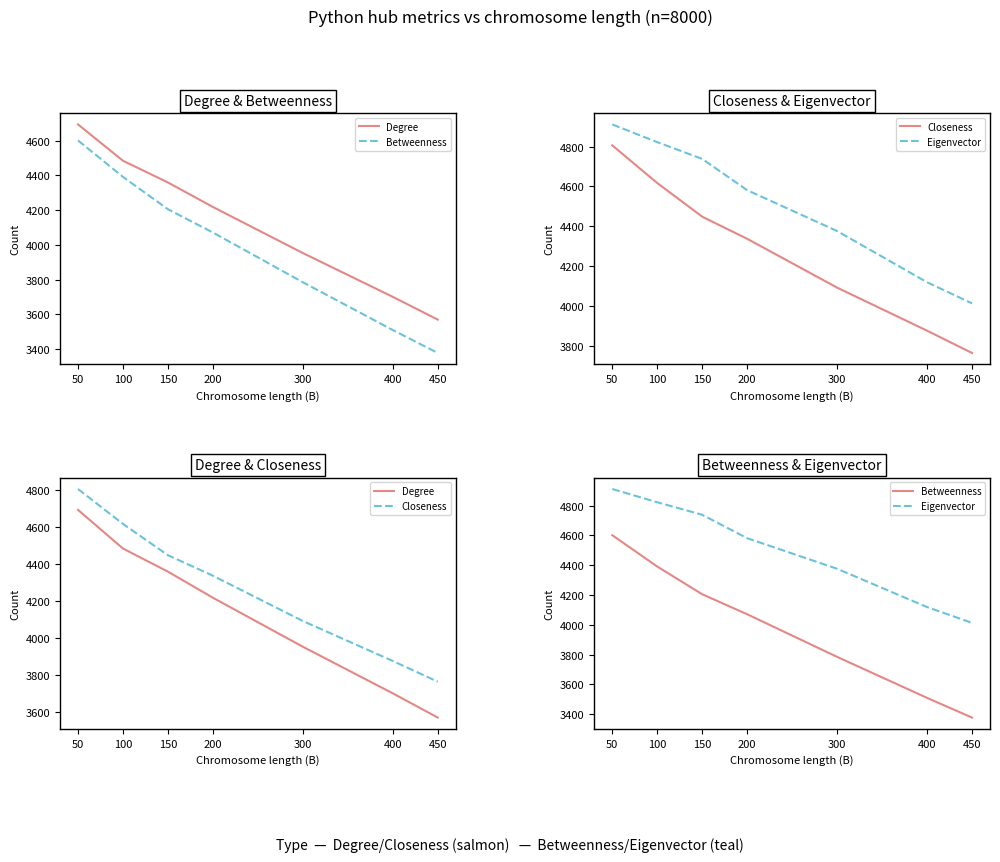

The value of Eigenvector at 150 is 4738. True or false?

True